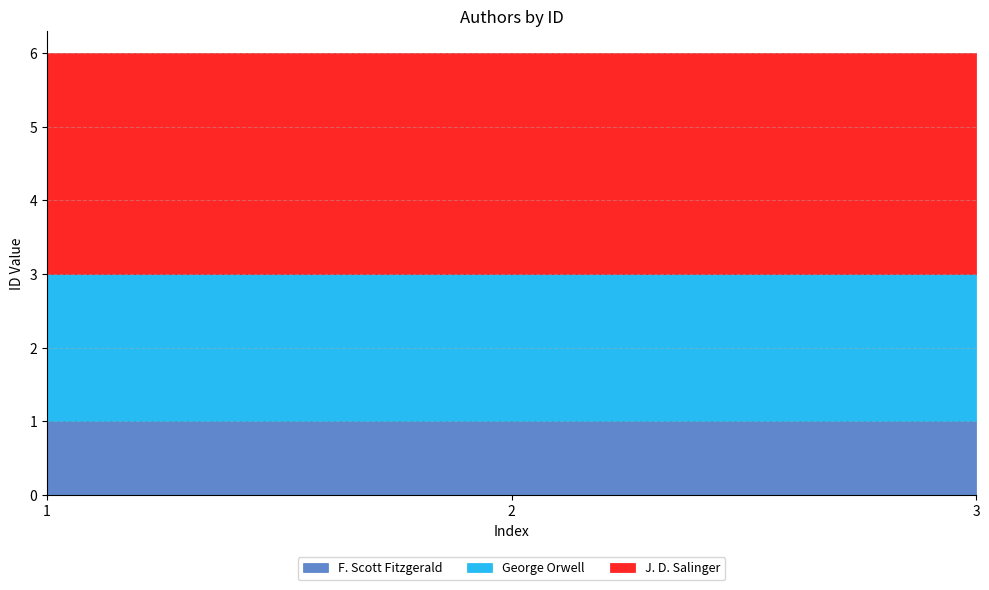

At 2, list the series in order from smallest to largest.

F. Scott Fitzgerald, George Orwell, J. D. Salinger